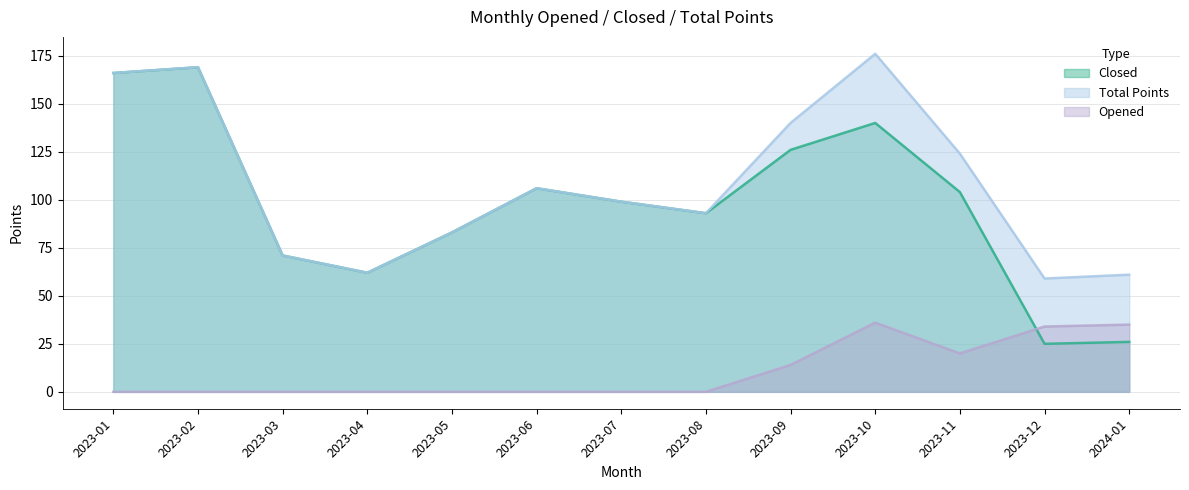

Which series has the largest total across all categories?

Total Points